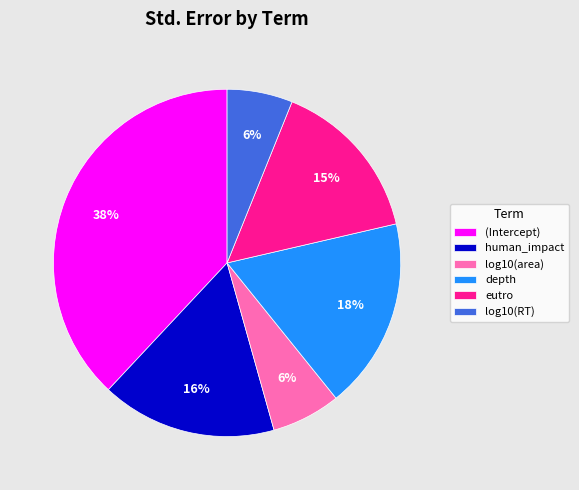

To the nearest percent, what is the combined percentage of log10(RT) and human_impact?

22%